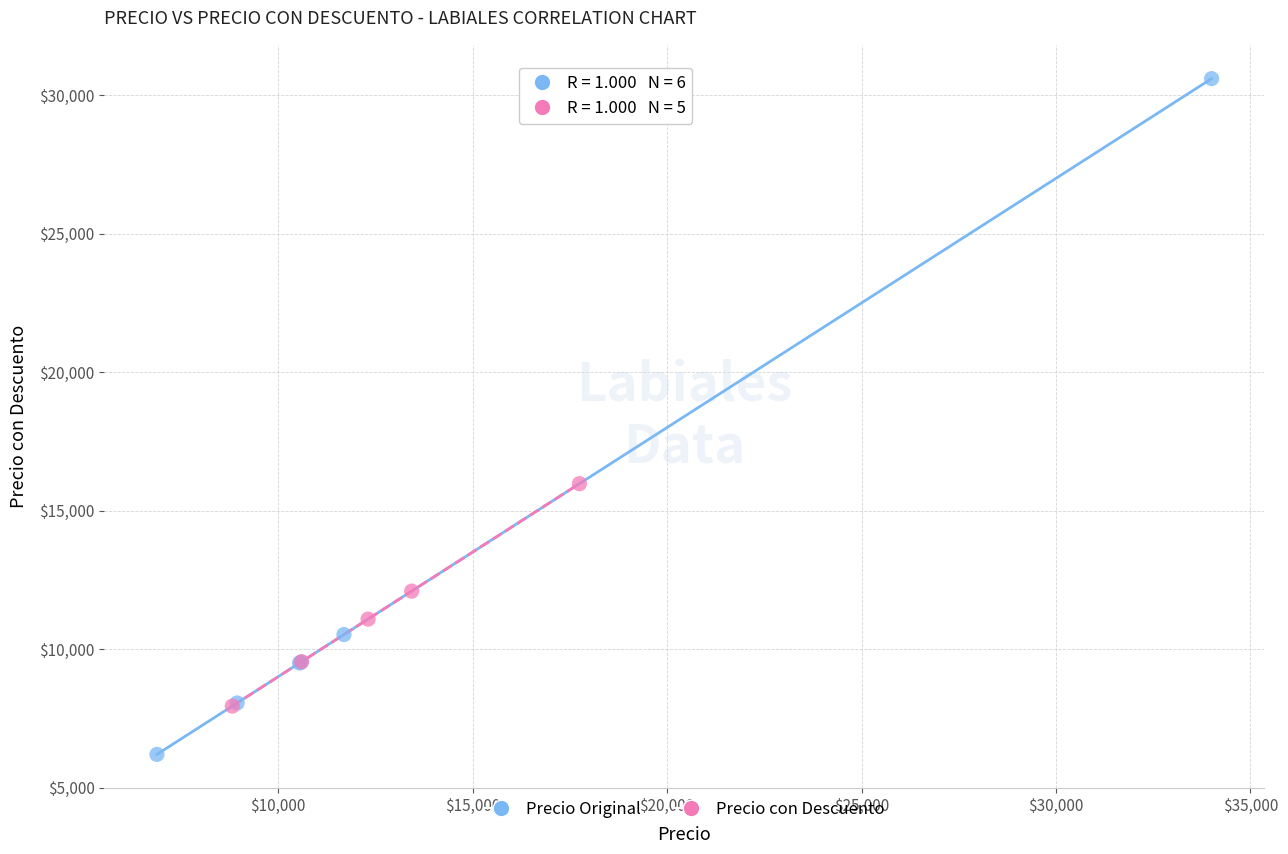

Which series contains the lowest Y value?

Precio Original